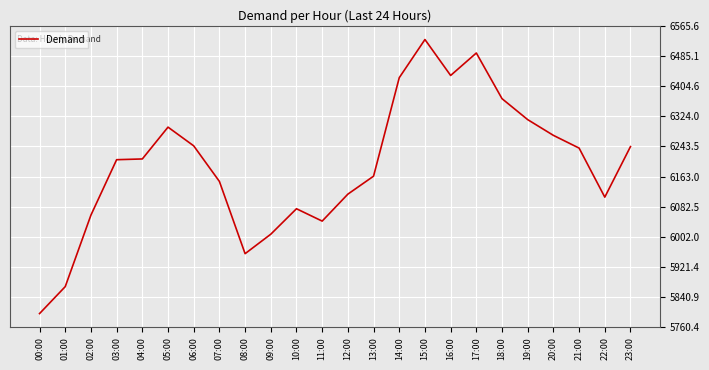

At which category does the chart reach its peak across all series?

15:00